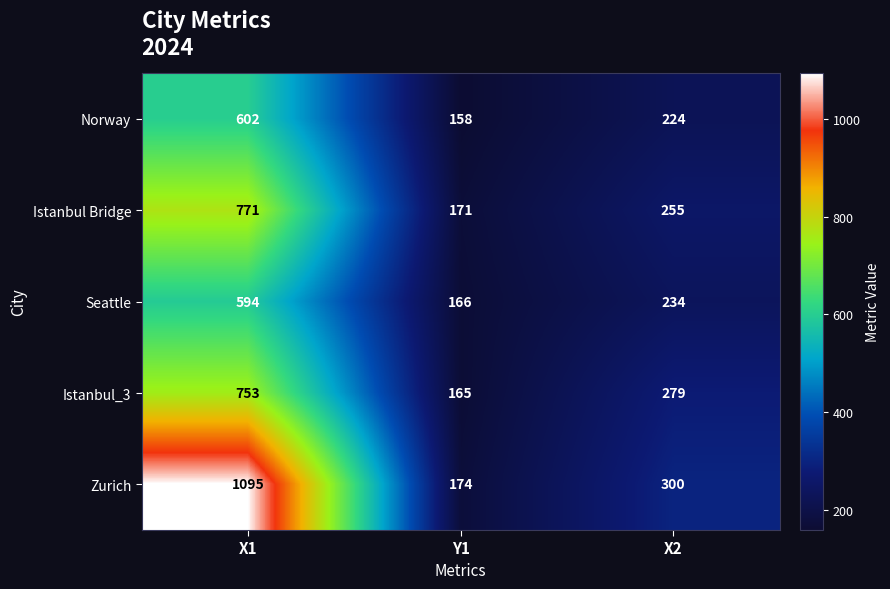

Reading right to left, list all the values displayed in this chart.

Norway: 224	158	602
Istanbul Bridge: 255	171	771
Seattle: 234	166	594
Istanbul_3: 279	165	753
Zurich: 300	174	1095